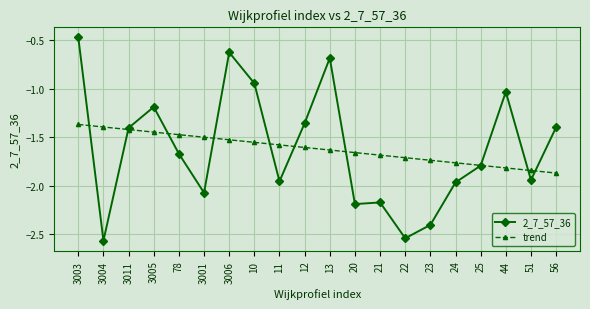

How many times do 2_7_57_36 and trend cross each other?

10